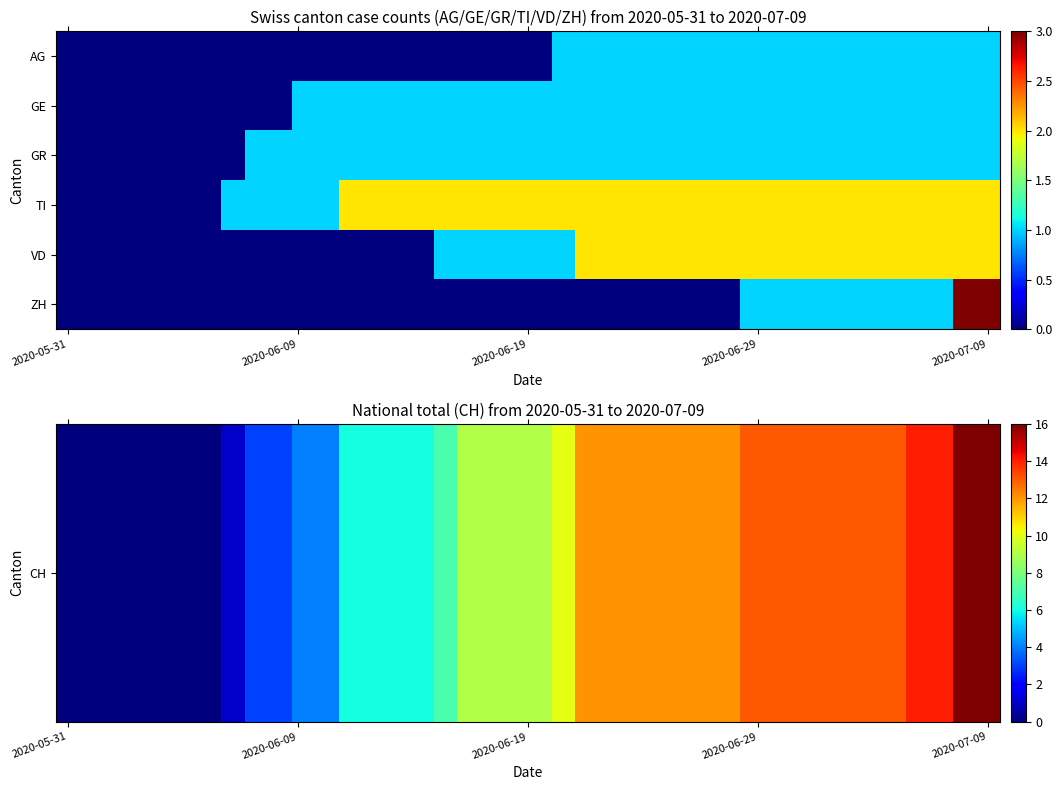

How many series are shown in this chart?

6